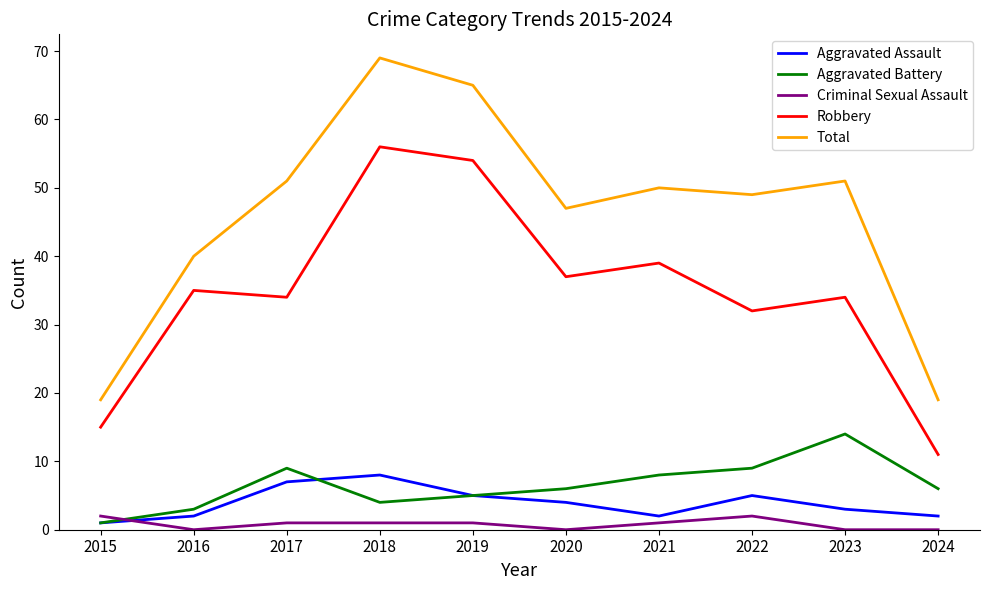

What is the difference between the highest and lowest values at 2021?

49